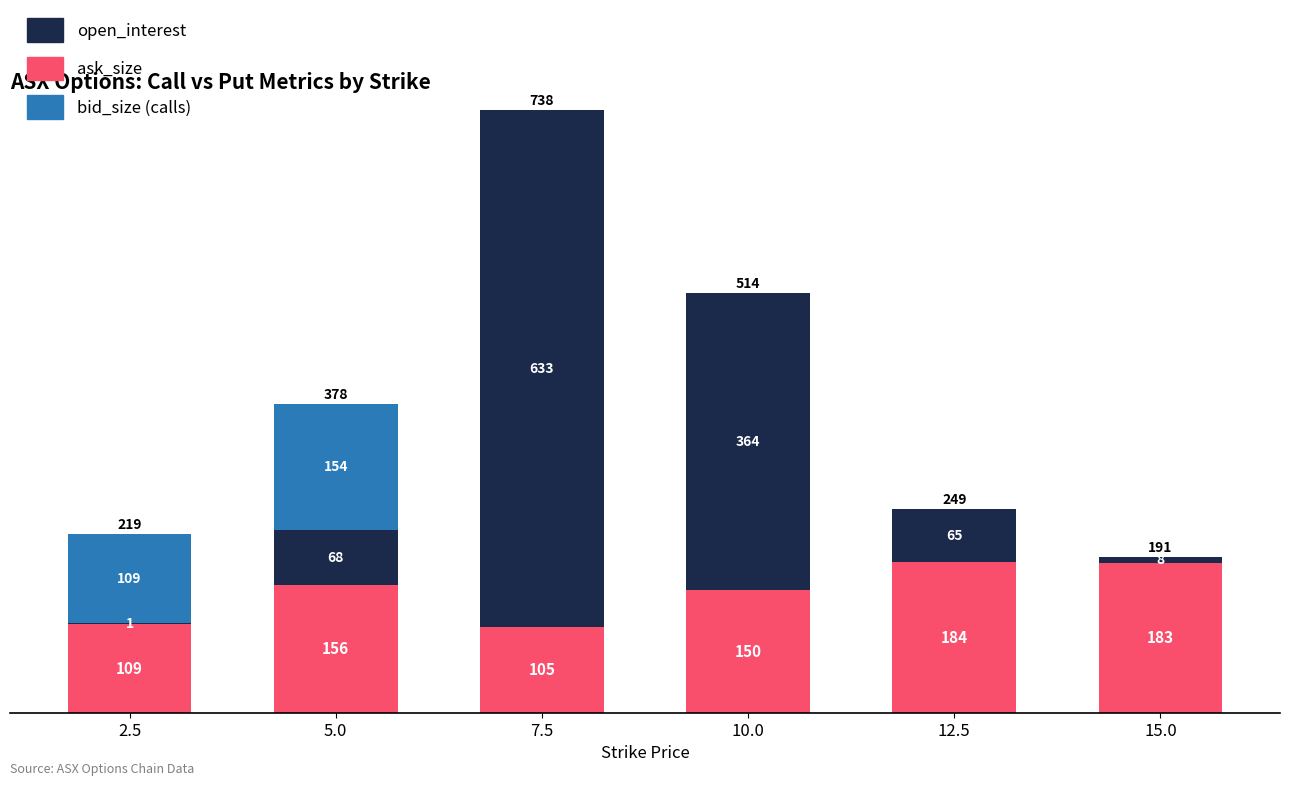

What are all the series names shown in the legend?

open_interest, ask_size, bid_size (calls)